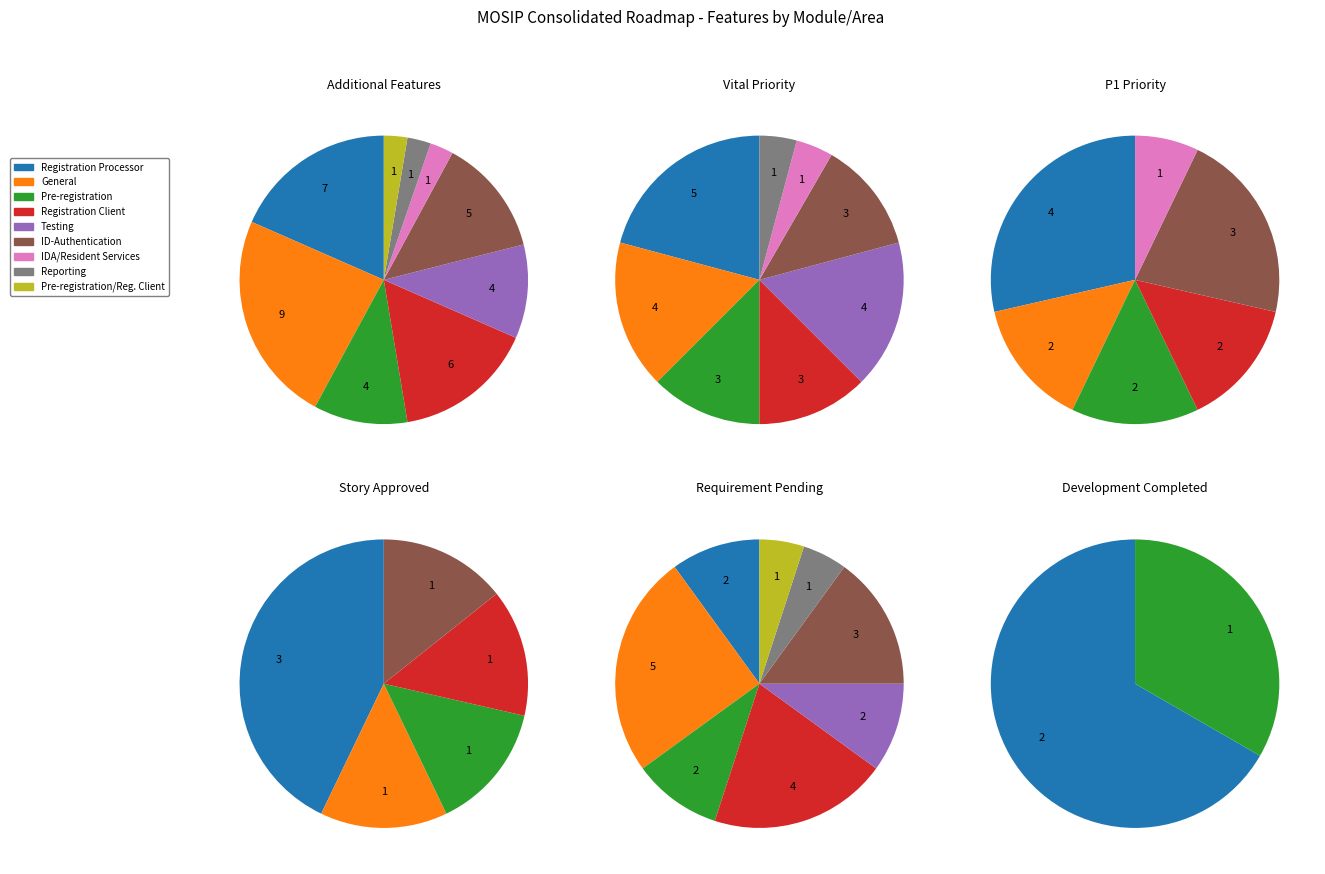

What is the ratio of the value at Registration Processor to the value at Reporting?

7.0